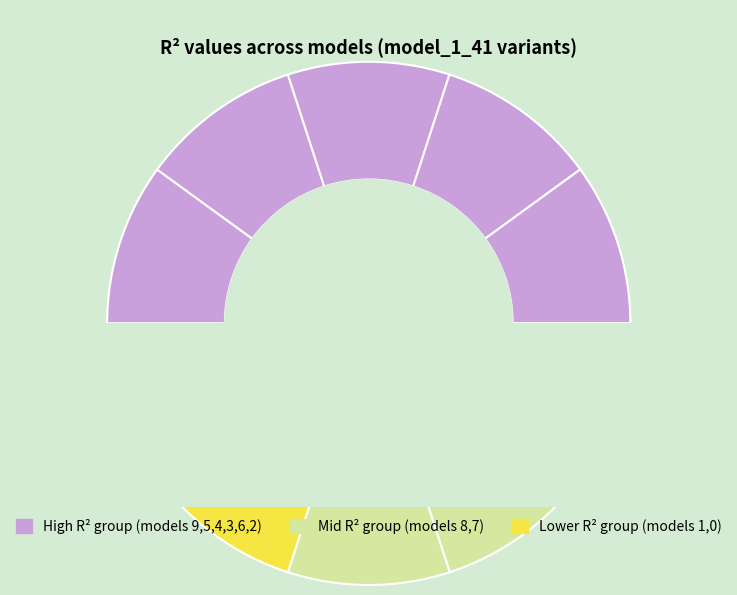

To the nearest percent, what is the combined percentage of model_1_41_4 and model_1_41_2?

20%